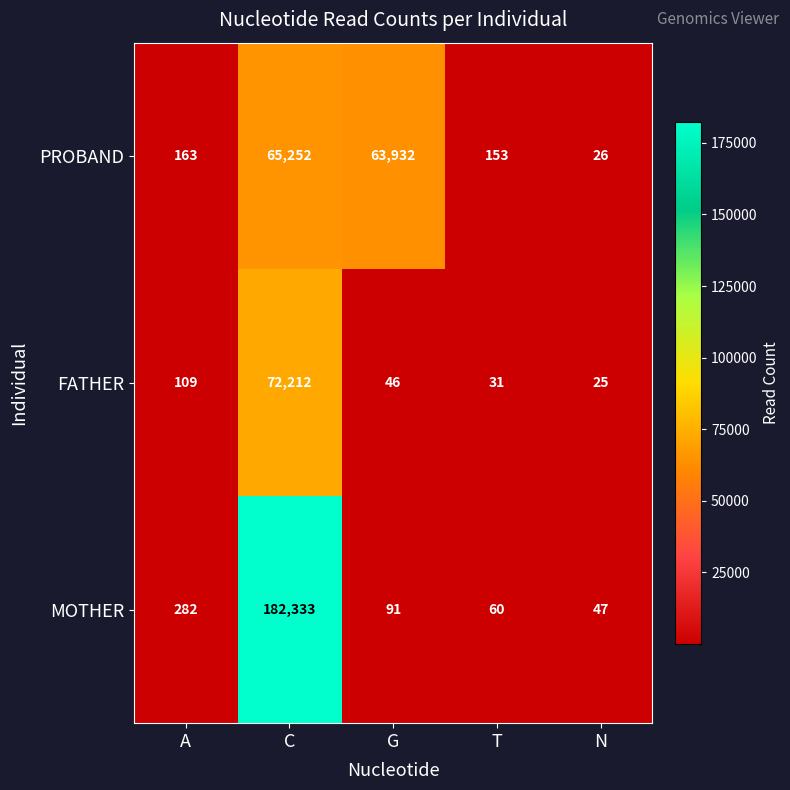

What is the maximum value for PROBAND?

65252